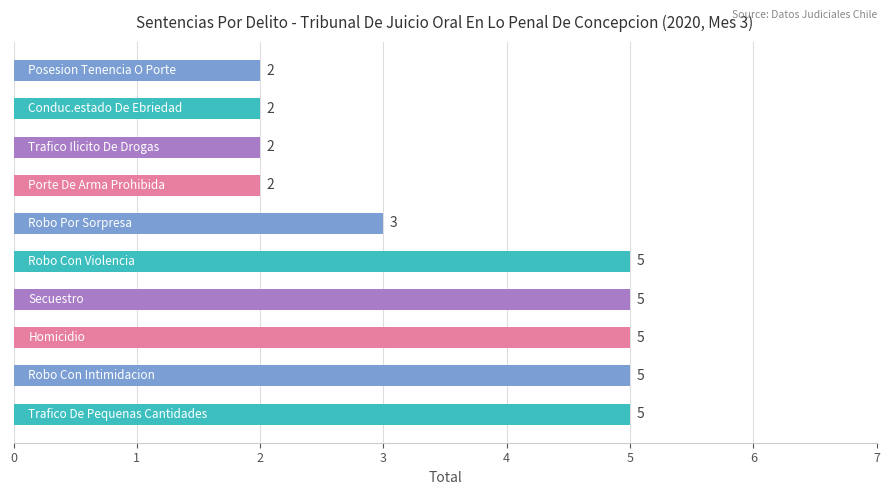

Are the bars horizontal?

Yes